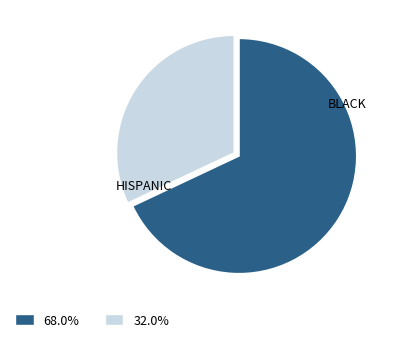

Combined, do HISPANIC and BLACK account for over 50%?

Yes